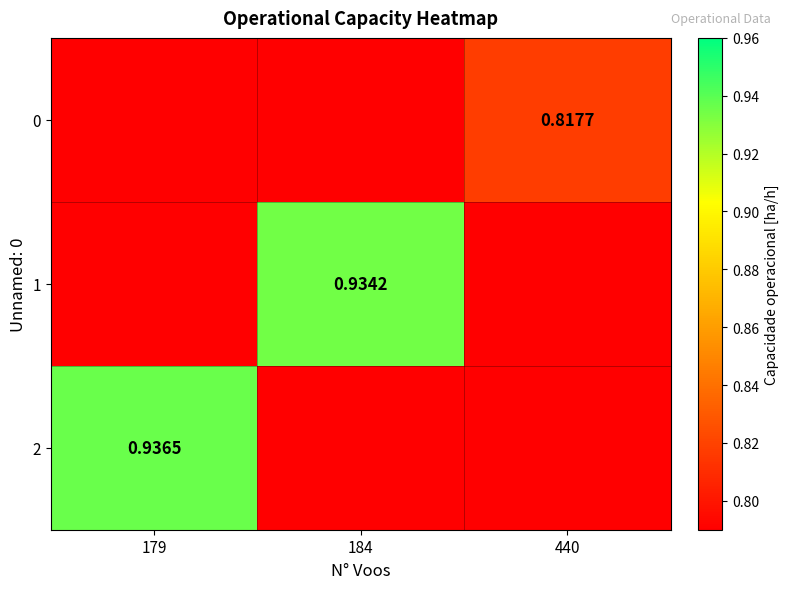

What is the sum of all 0 values?

2.4